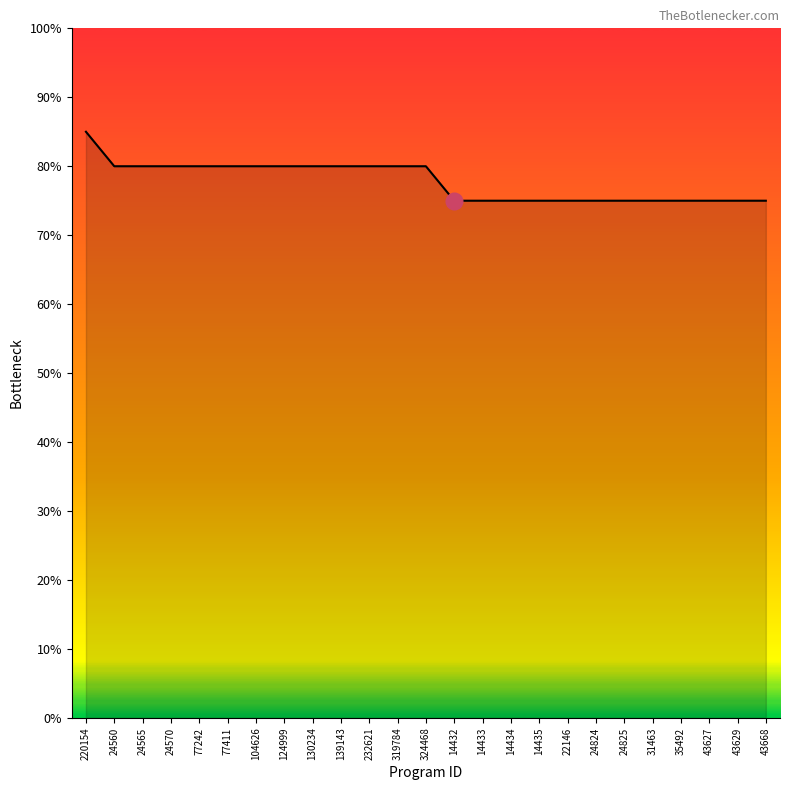

Where does the data first go above 16?

220154